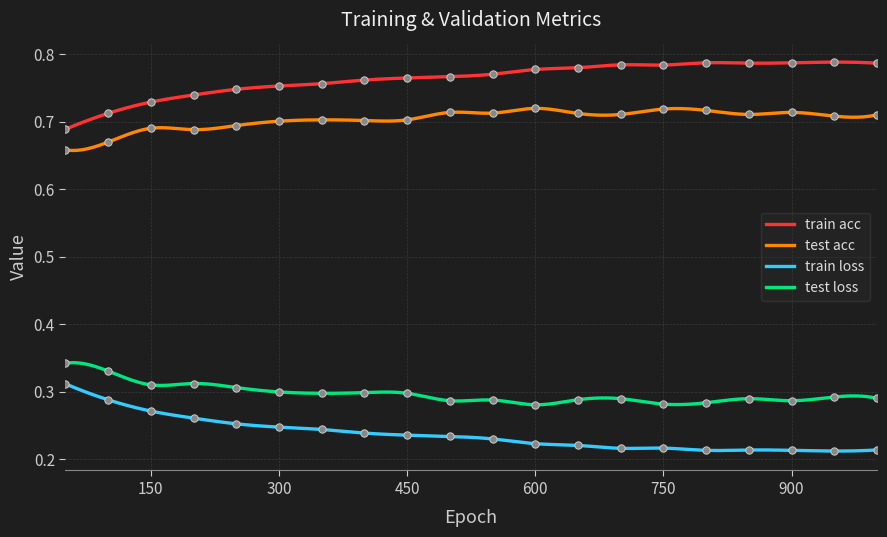

Which series has the largest total across all categories?

train acc